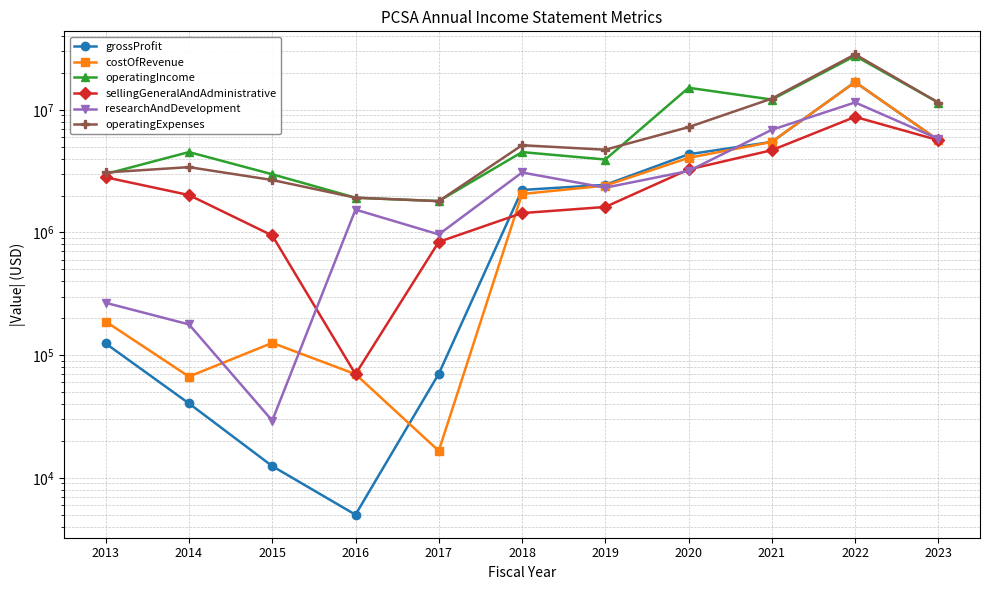

At how many categories does at least one series exceed 25287892?

1